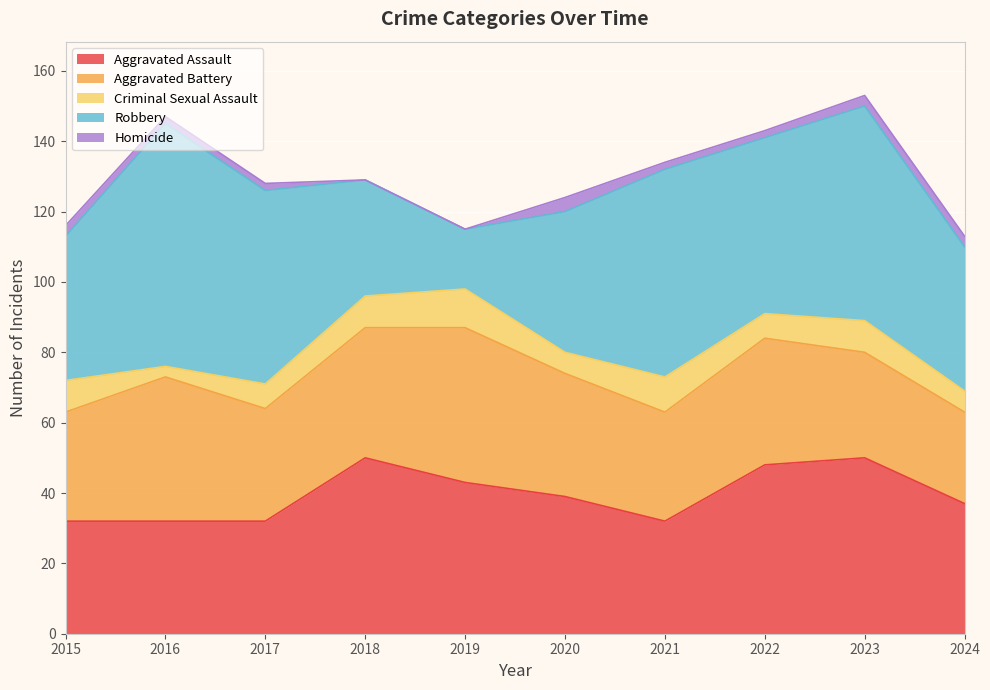

What is the maximum value shown in the chart?

69